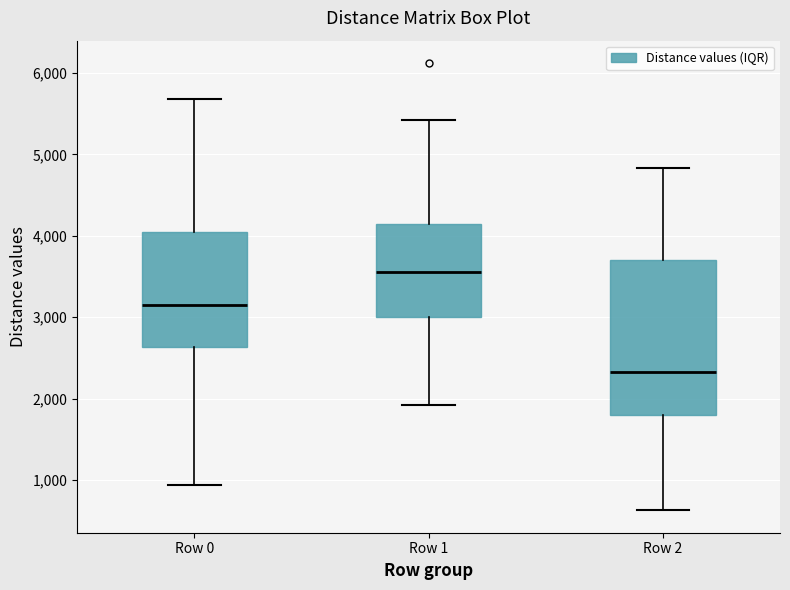

Which box is the tallest, from its lower edge to its upper edge?

Row 2